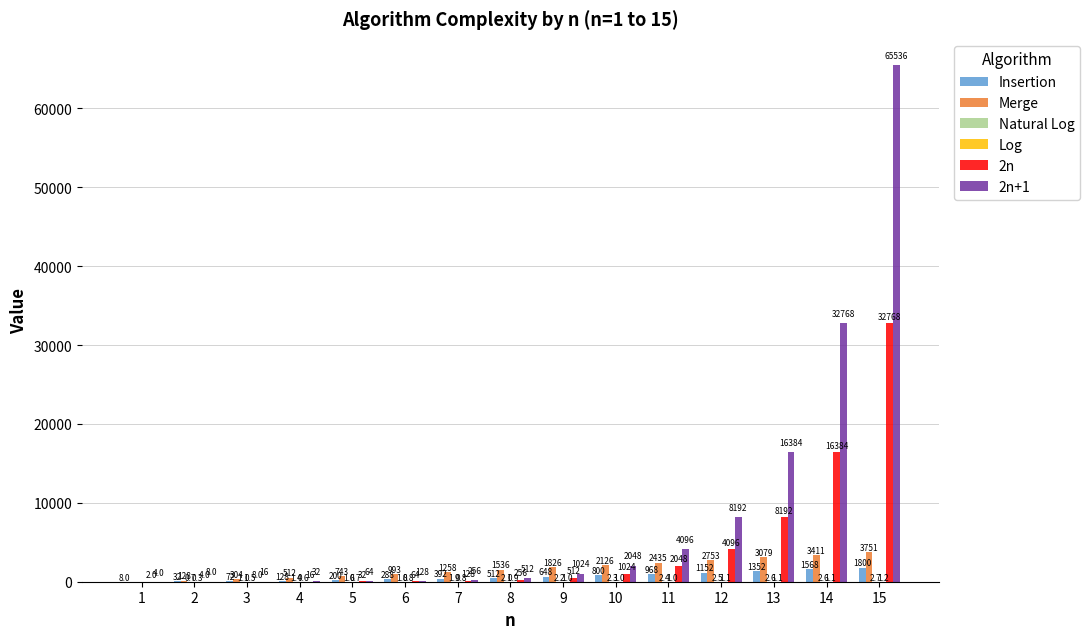

Which series has the largest range (max minus min)?

2n+1